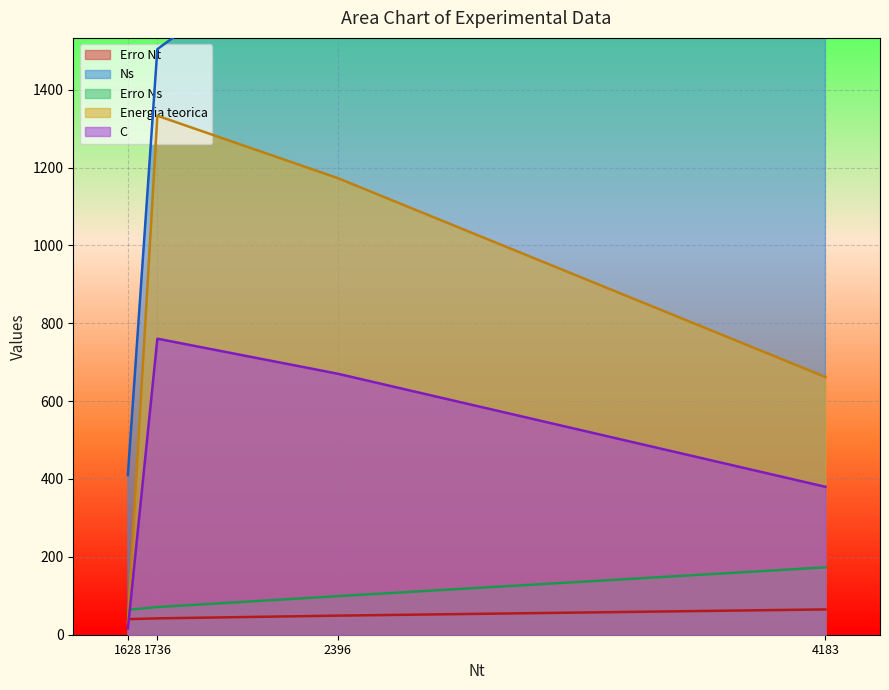

The value of C at 1736 is 510.3. True or false?

False